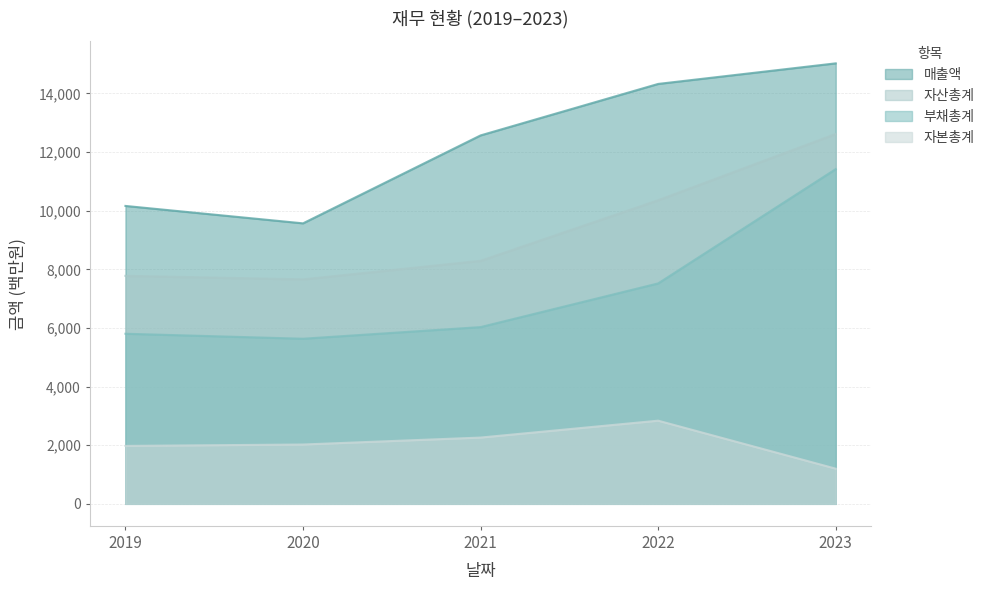

At 2020, list the series in order from smallest to largest.

자본총계, 부채총계, 자산총계, 매출액